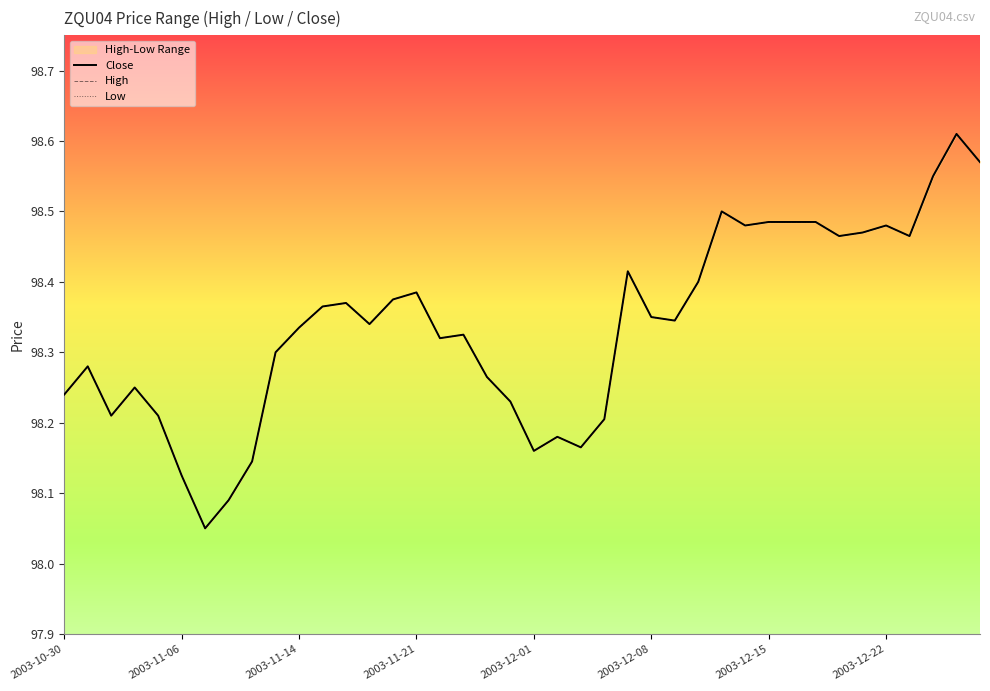

Is it true that Low equals 98.5 at 28?

True